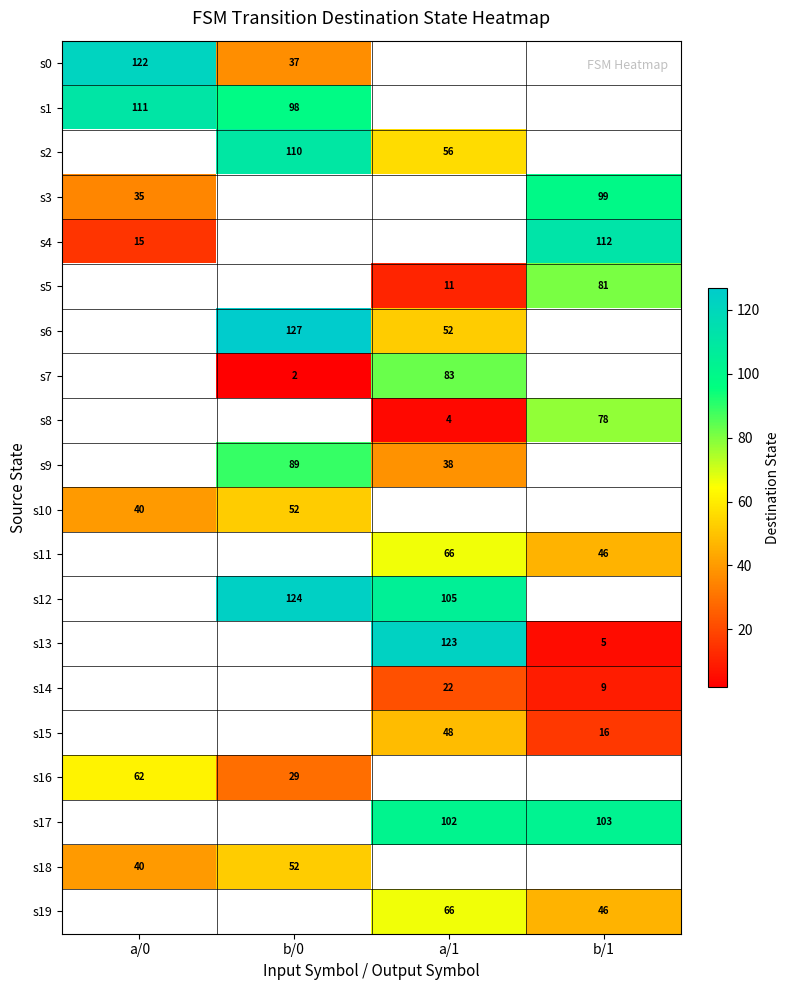

Is it true that s11 equals 66 at a/1?

True